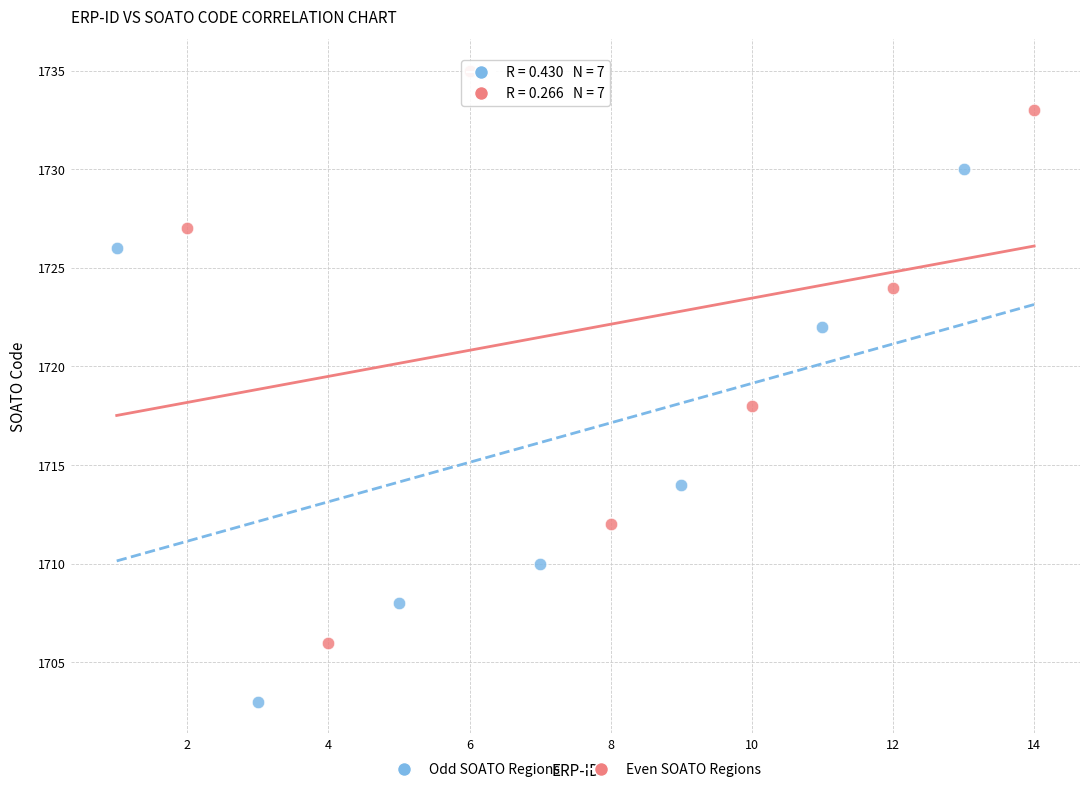

Which series reaches the maximum Y coordinate?

Even SOATO Regions